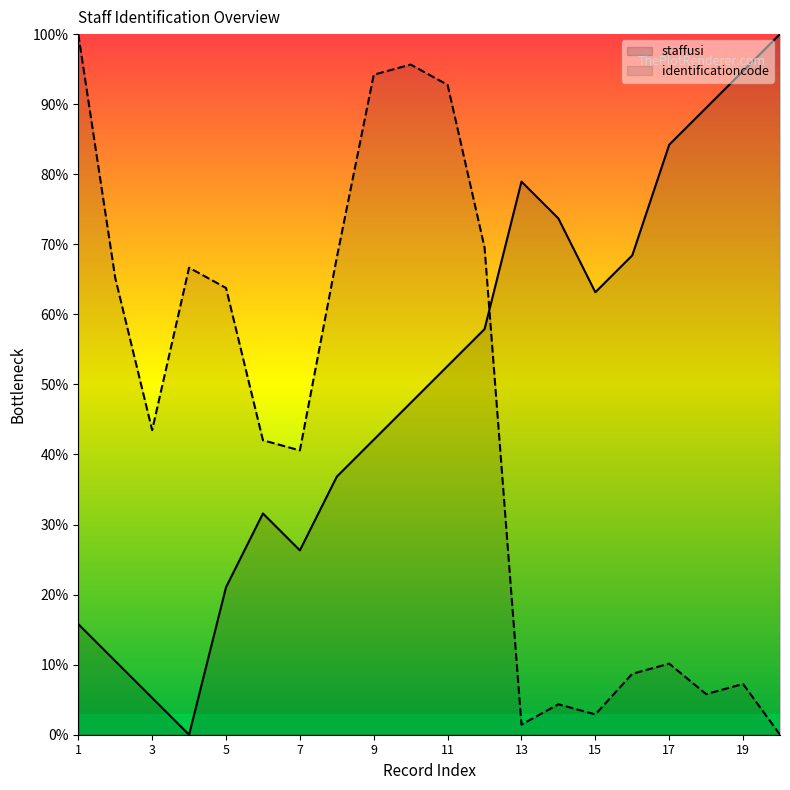

How many data points in staffusi are above 52?

10